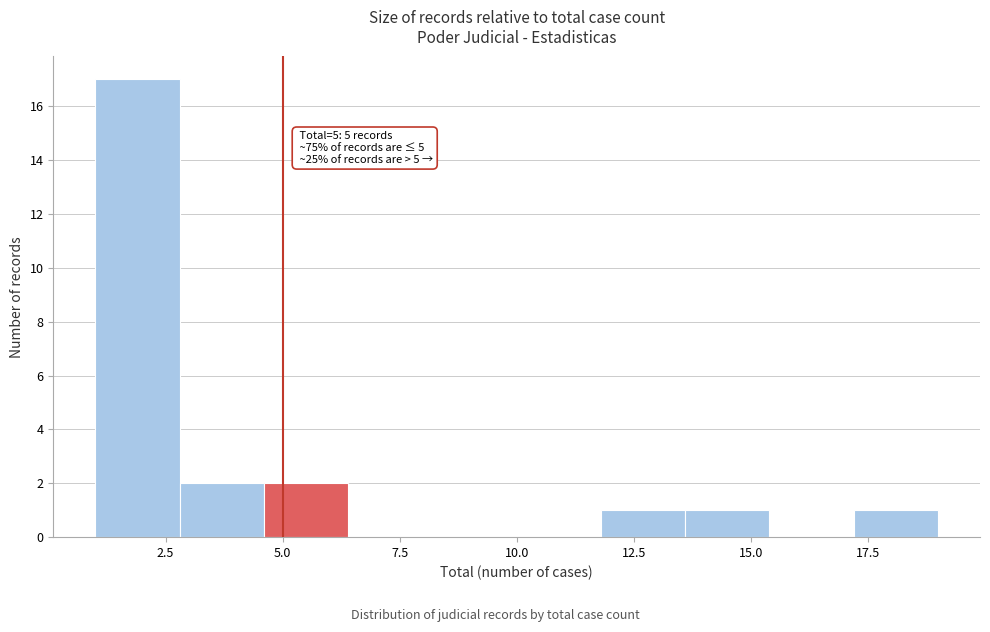

Read against the x-axis, roughly where is the centre of the tallest bar?

2.0